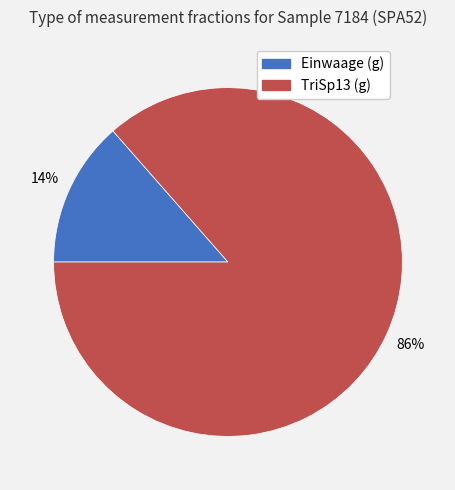

Which slice is the largest?

TriSp13 (g)